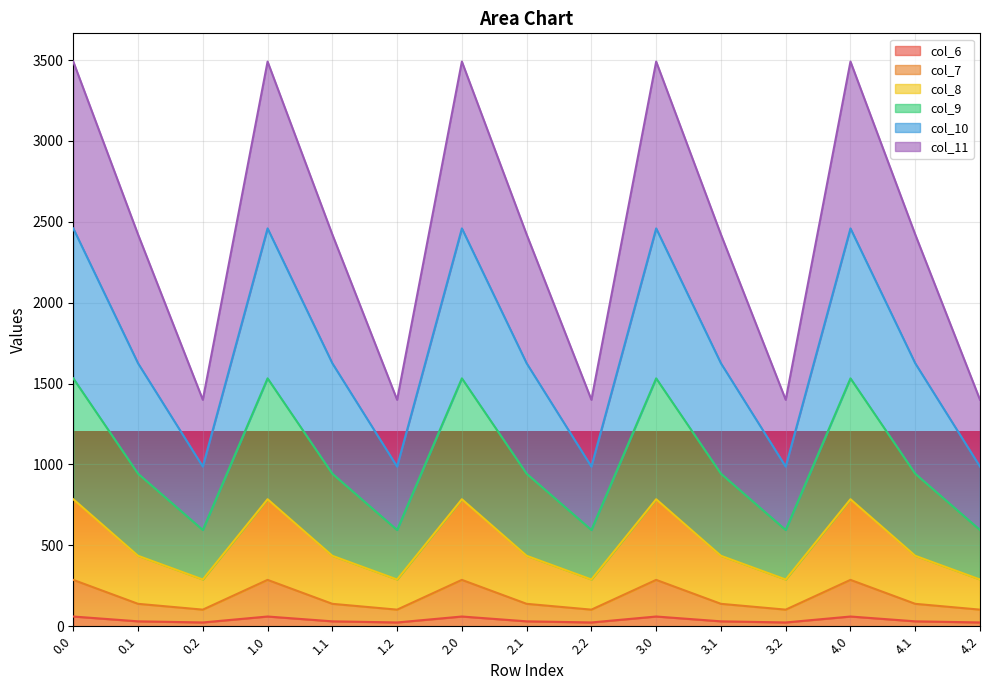

Rank the categories by col_9 value from highest to lowest.

0.0, 1.0, 2.0, 3.0, 4.0, 0.1, 1.1, 2.1, 3.1, 4.1, 0.2, 1.2, 2.2, 3.2, 4.2